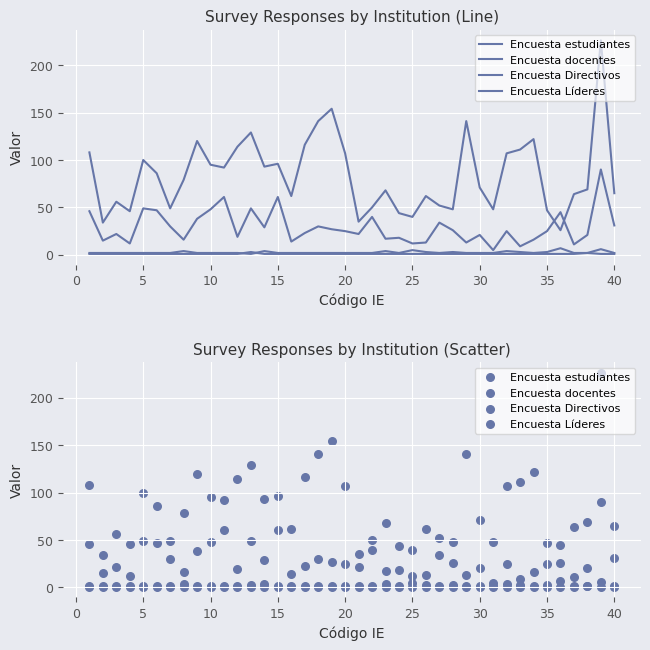

Which series has the largest total across all categories?

Encuesta estudiantes